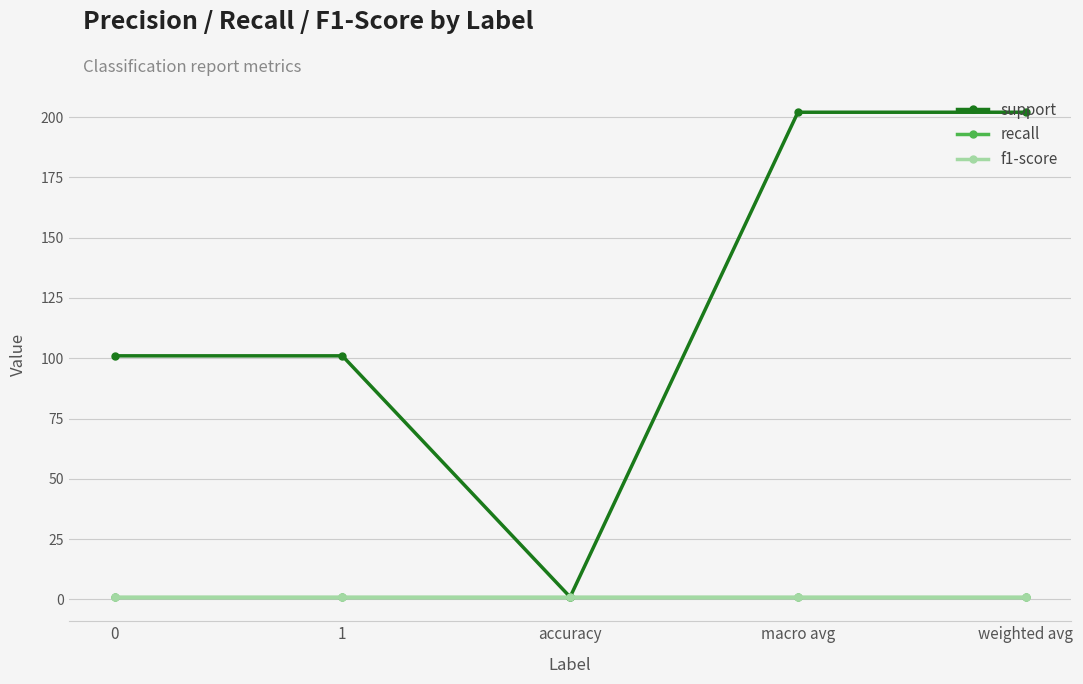

Is this an area chart (filled region under the line)?

No